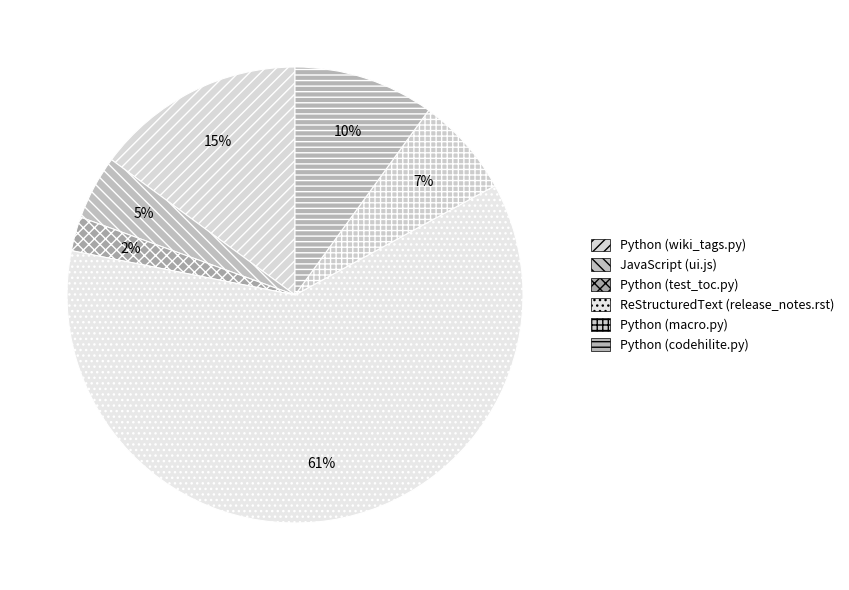

Is the sum of Python (test_toc.py) and Python (codehilite.py) greater than half?

No